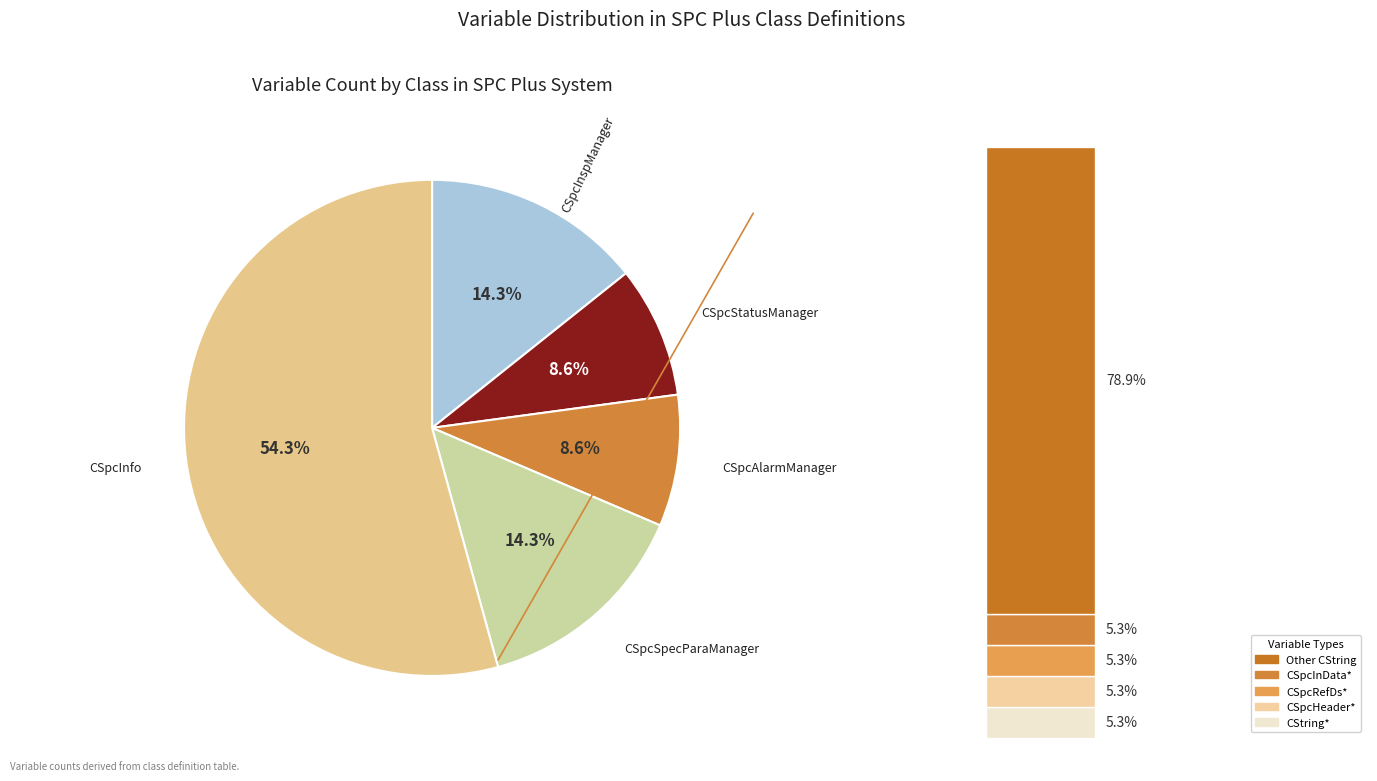

Is there a majority slice in this chart?

Yes